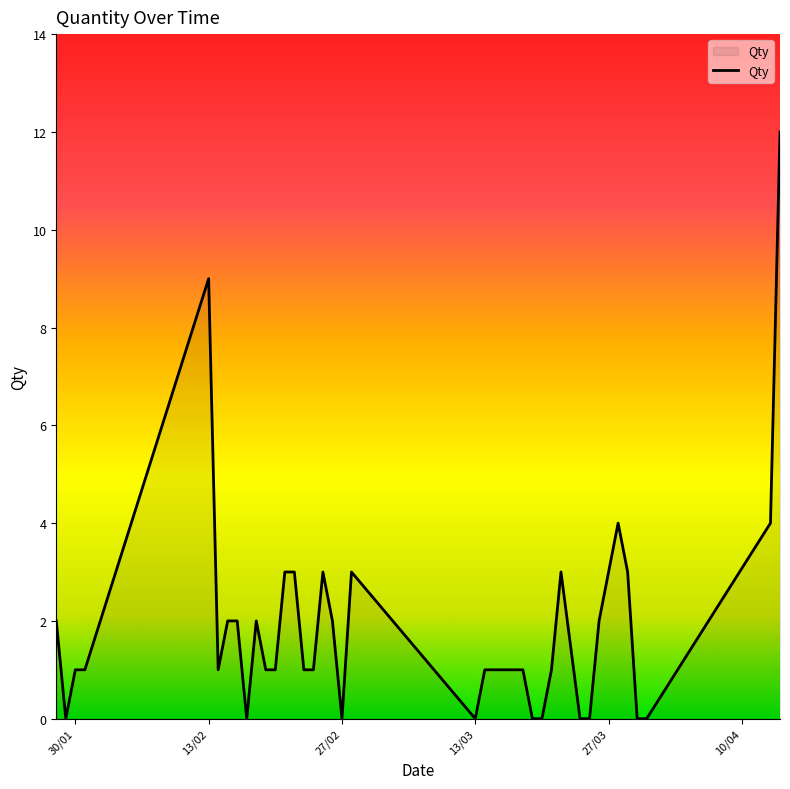

Is this an area chart (filled region under the line)?

Yes